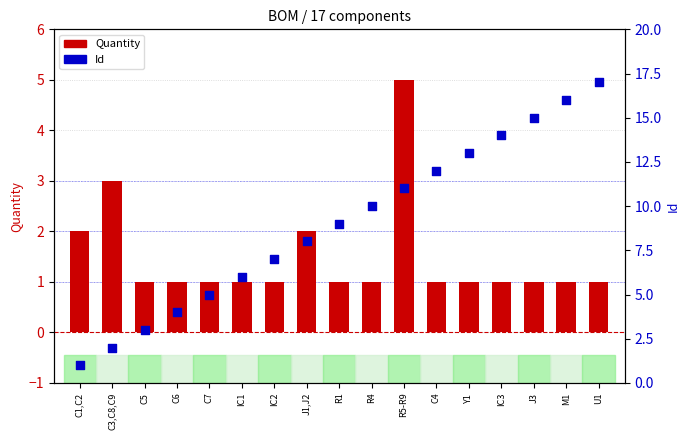

Which series contains the highest Y value?

Id